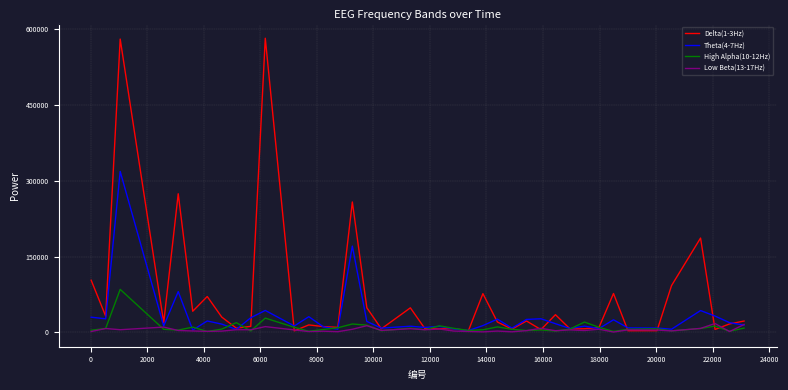

What is the difference between the maximum and second lowest values in the Low Beta(13-17Hz) series?

16485